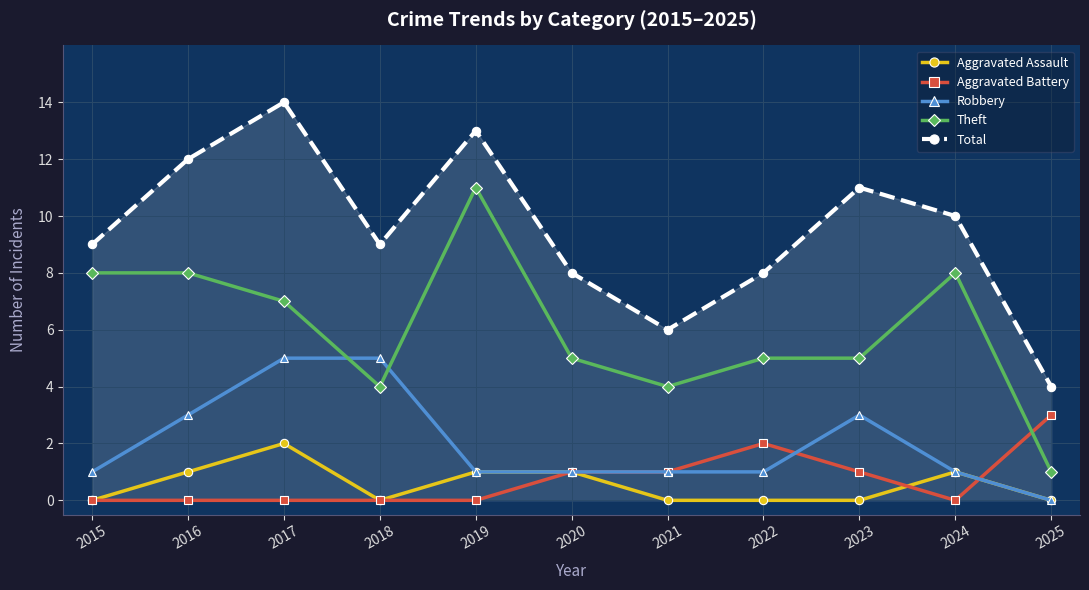

What is the difference between the maximum and minimum values in the Robbery series?

5